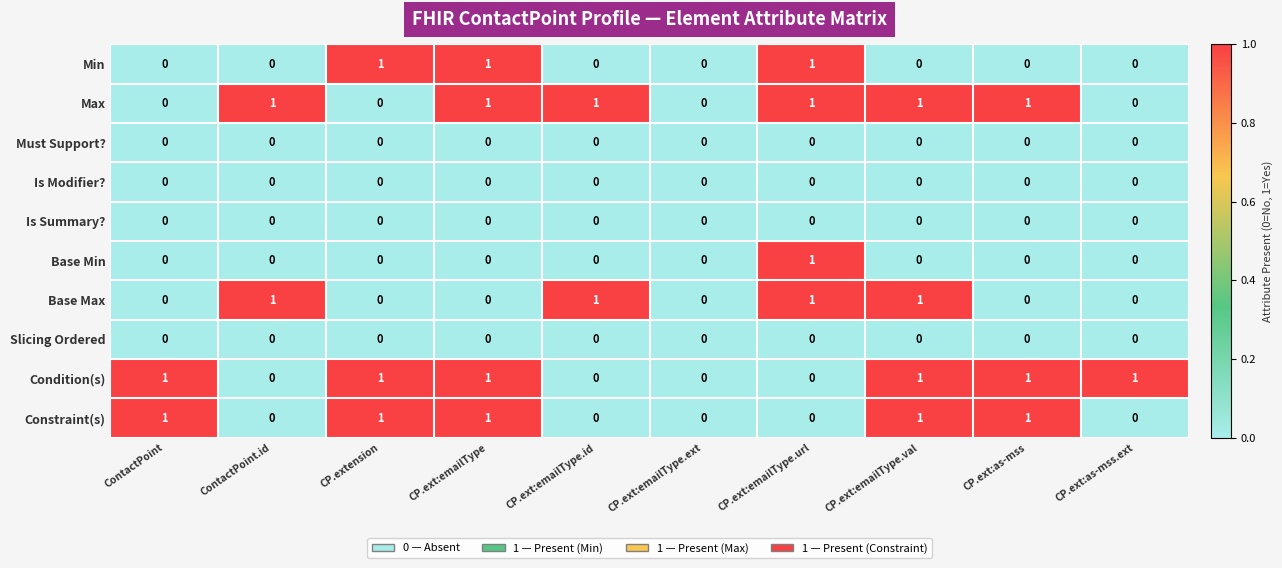

Which series changed the most between ContactPoint and CP.ext:as-mss?

Max